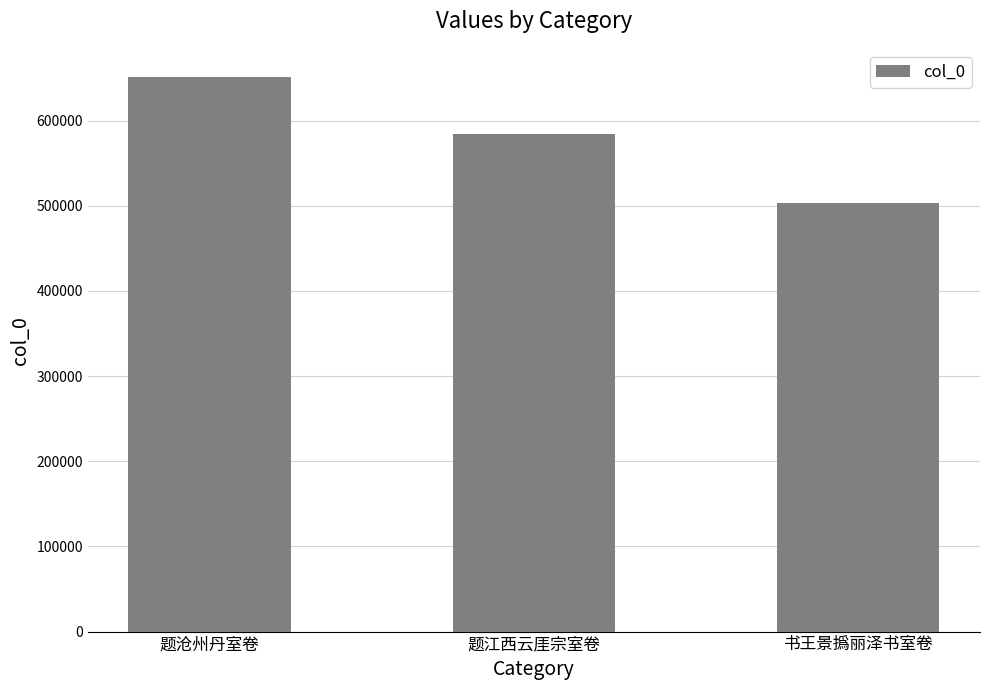

Which label corresponds to the largest value in the chart?

题沧州丹室卷